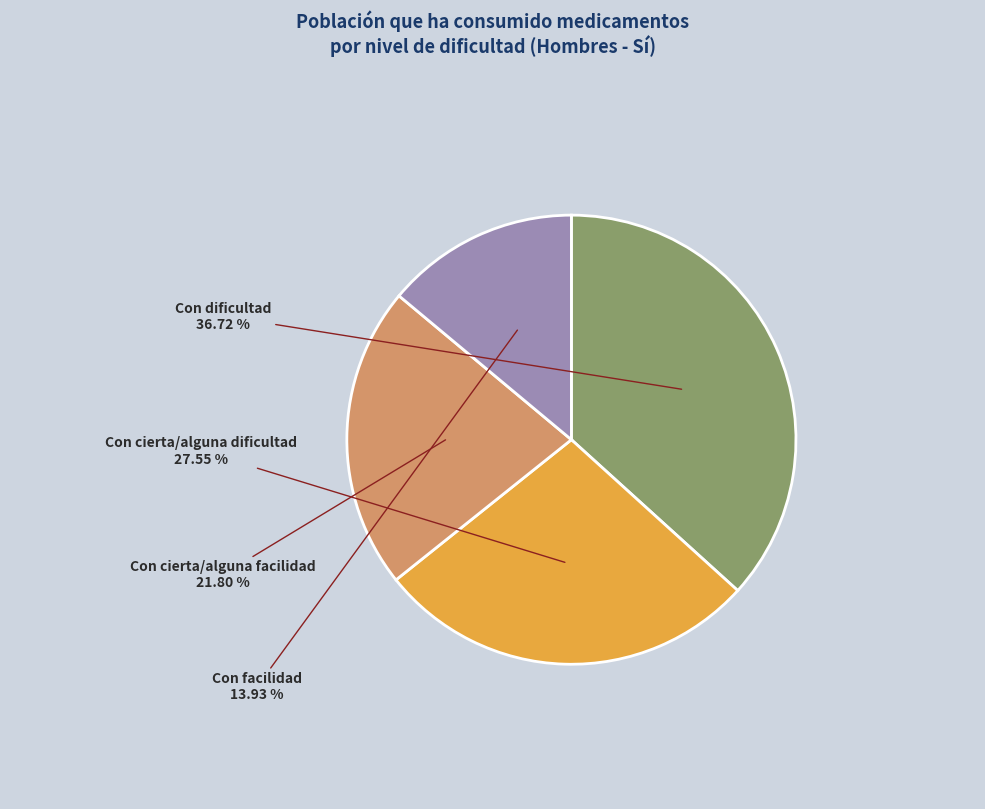

The Con cierta/alguna dificultad slice represents 37% of the pie. True or false?

False